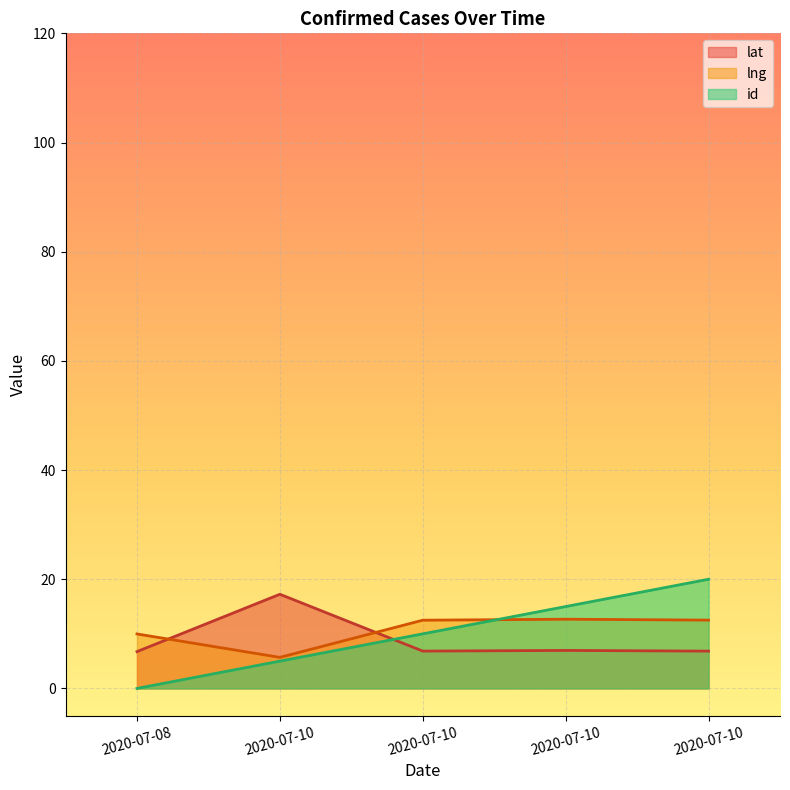

How many categories are shown in the chart?

5